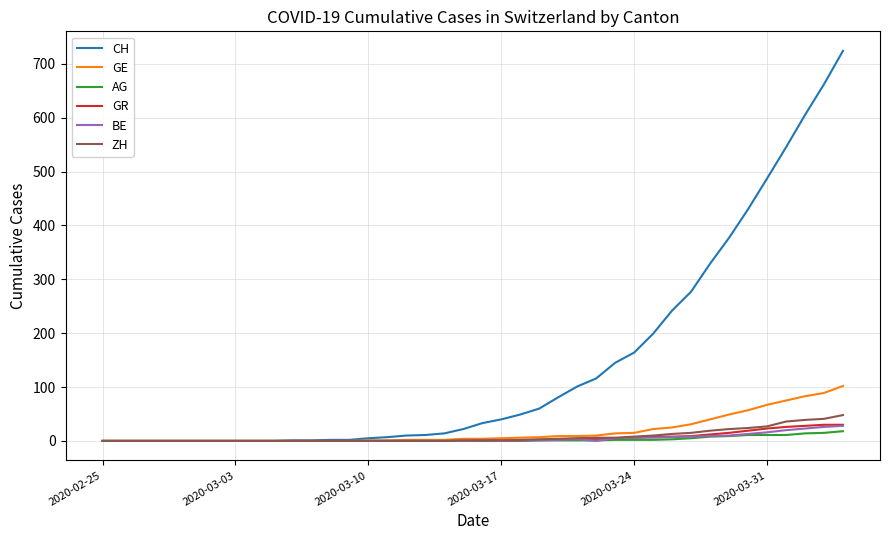

Which series has the widest spread of values?

CH